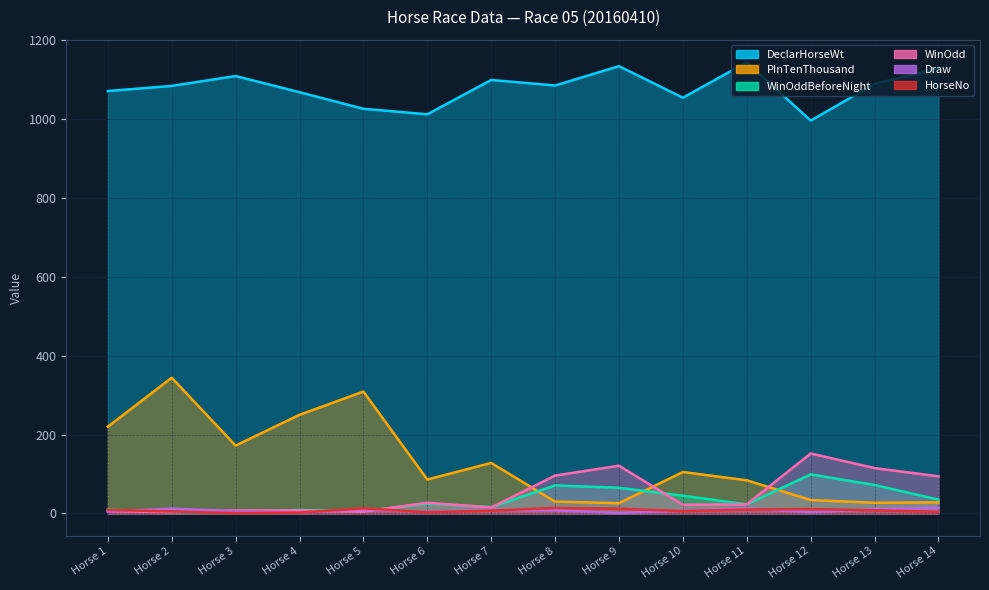

Is the value of WinOddBeforeNight at Horse 4 greater than the value of HorseNo at Horse 1?

No